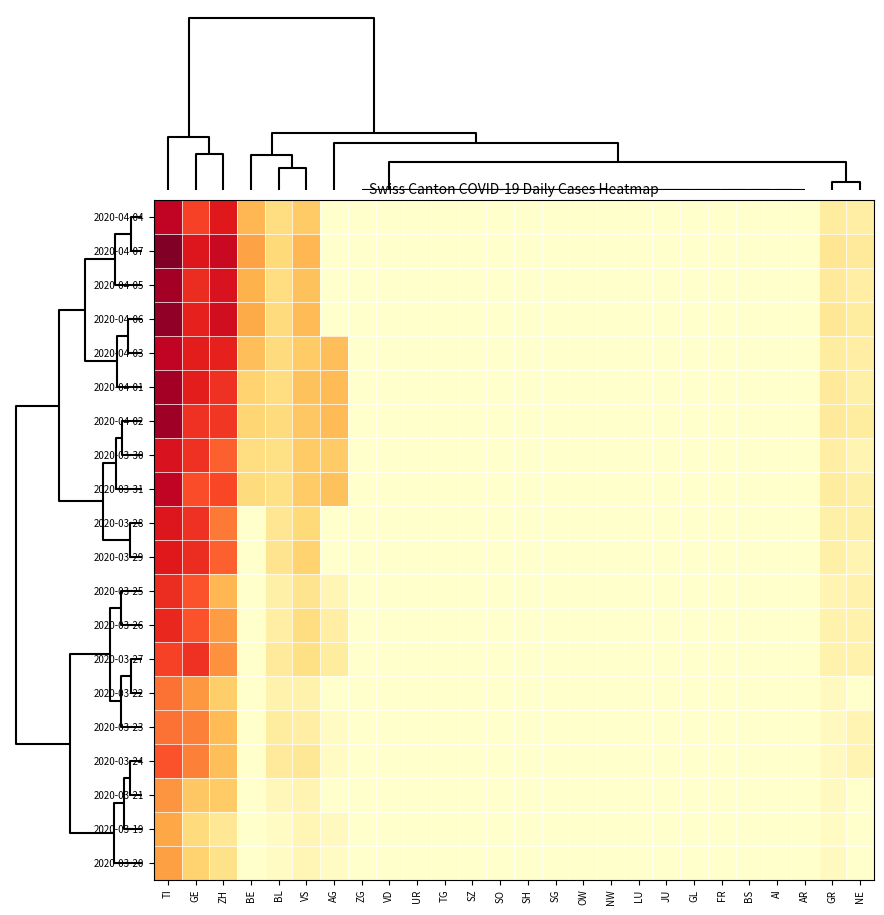

At how many categories does at least one series exceed 55?

3